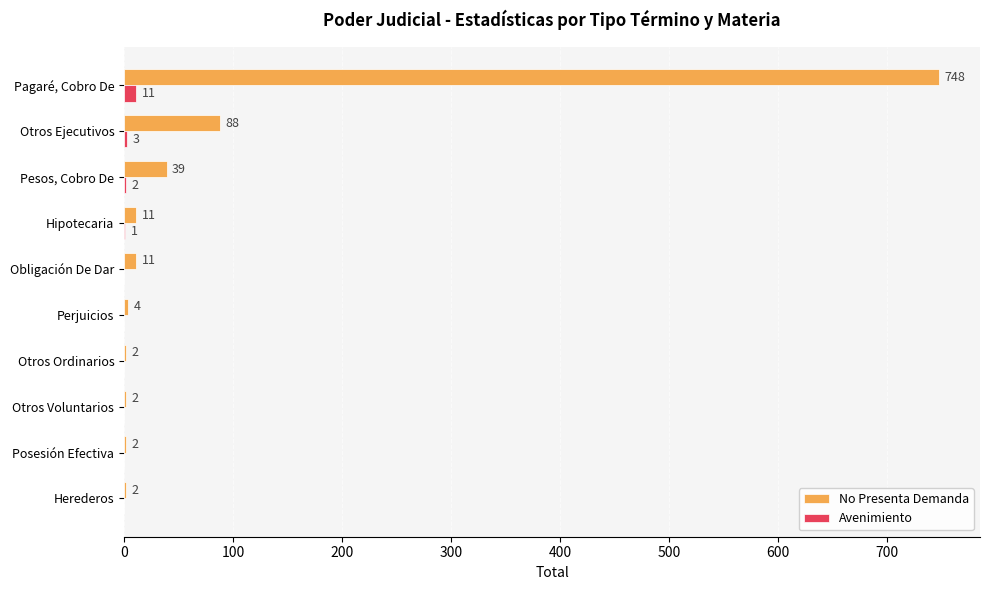

What is the maximum value shown in the chart?

748